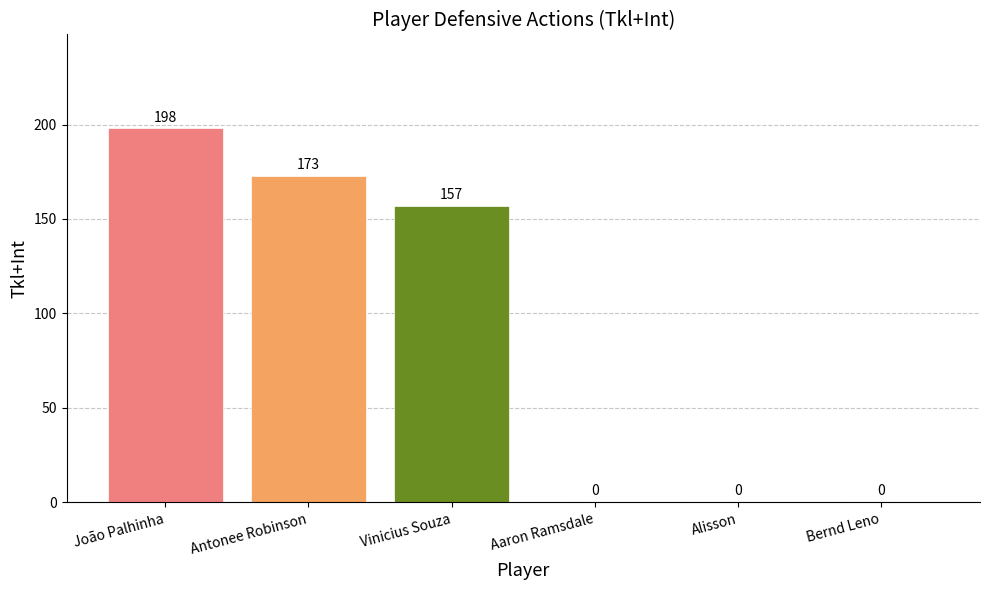

Reading left to right, list all the values displayed in this chart.

João Palhinha=198	Antonee Robinson=173	Vinicius Souza=157	Aaron Ramsdale=0	Alisson=0	Bernd Leno=0